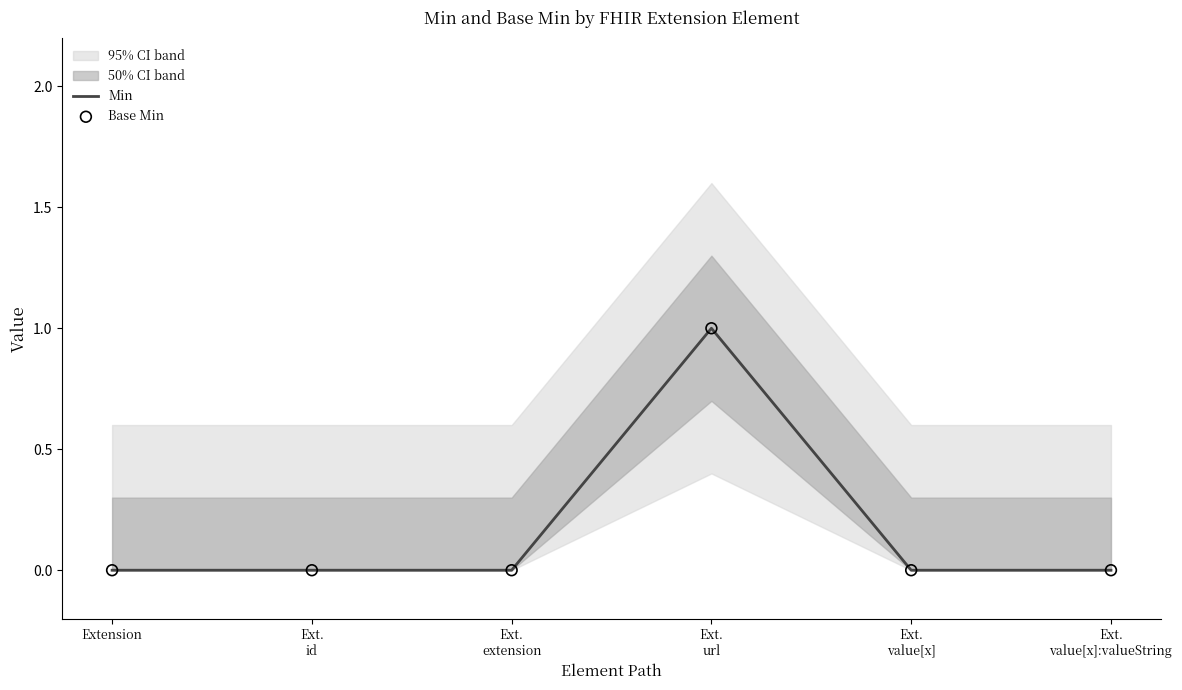

At how many categories does at least one series exceed 0?

1